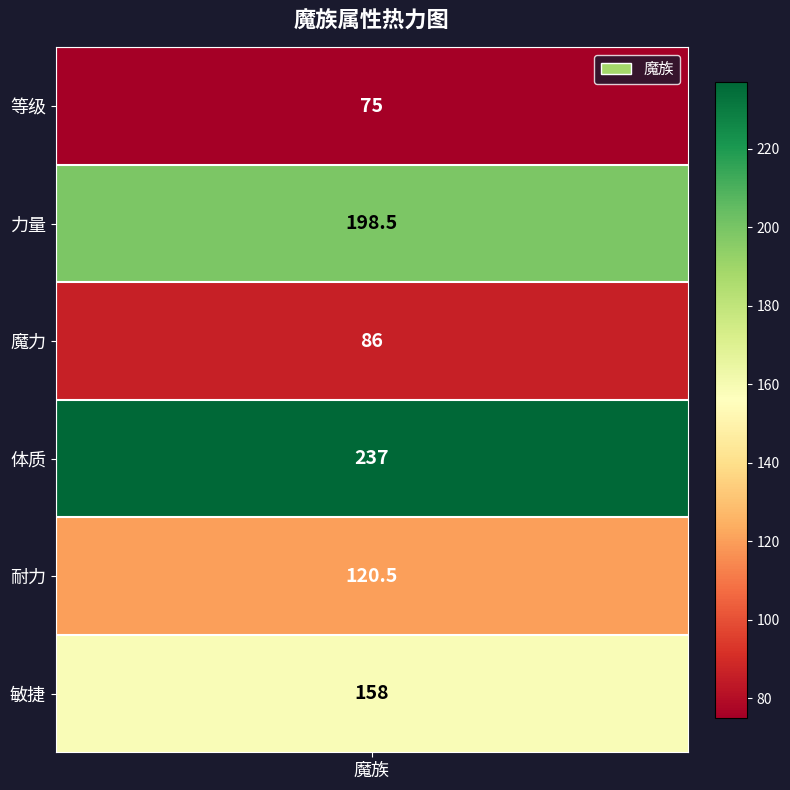

What is the average value?

145.8